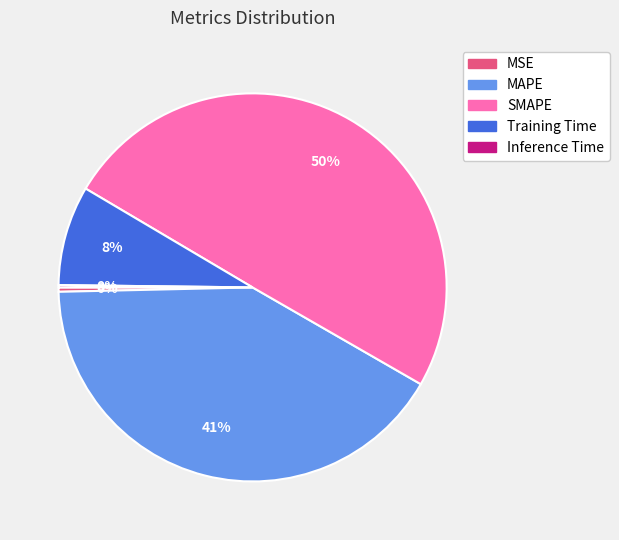

The SMAPE slice represents 60% of the pie. True or false?

False